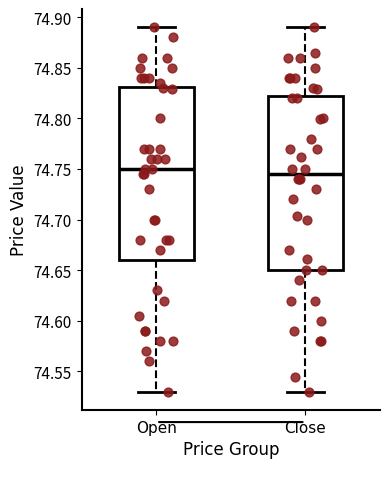

Where is the upper edge of the box for Open on the y-axis? The values are not printed on the chart, so give them approximately, as read against the axis.

74.830